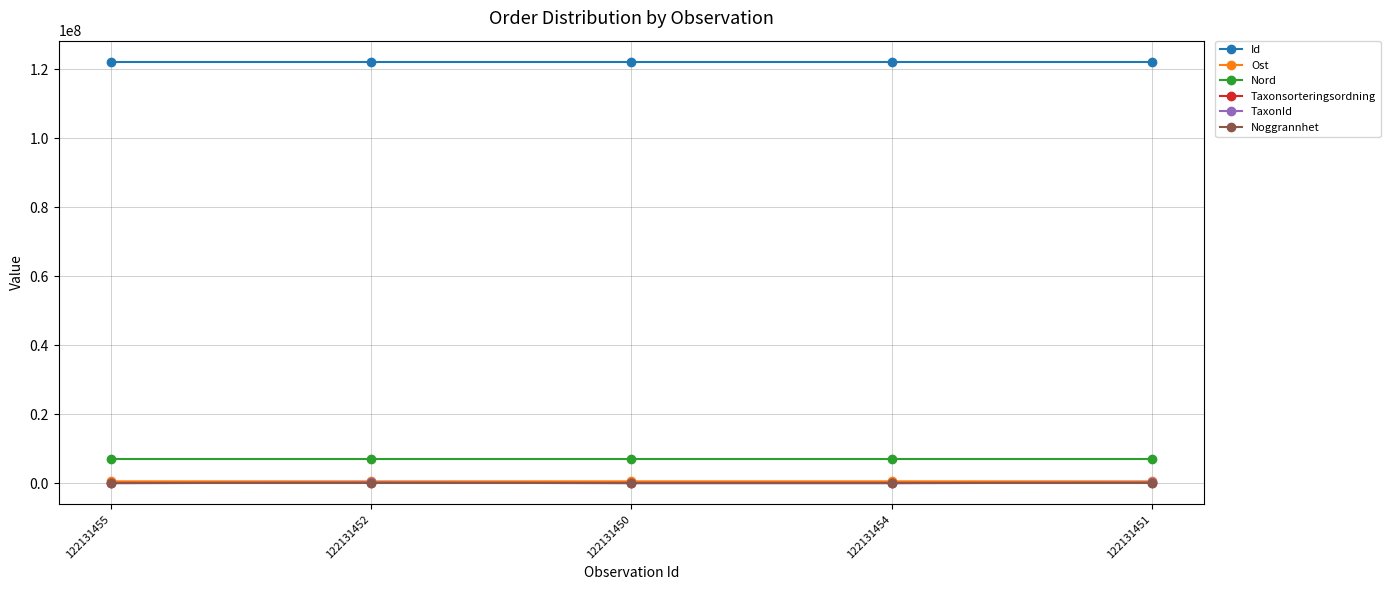

True or false: Id and Ost intersect in this chart.

False